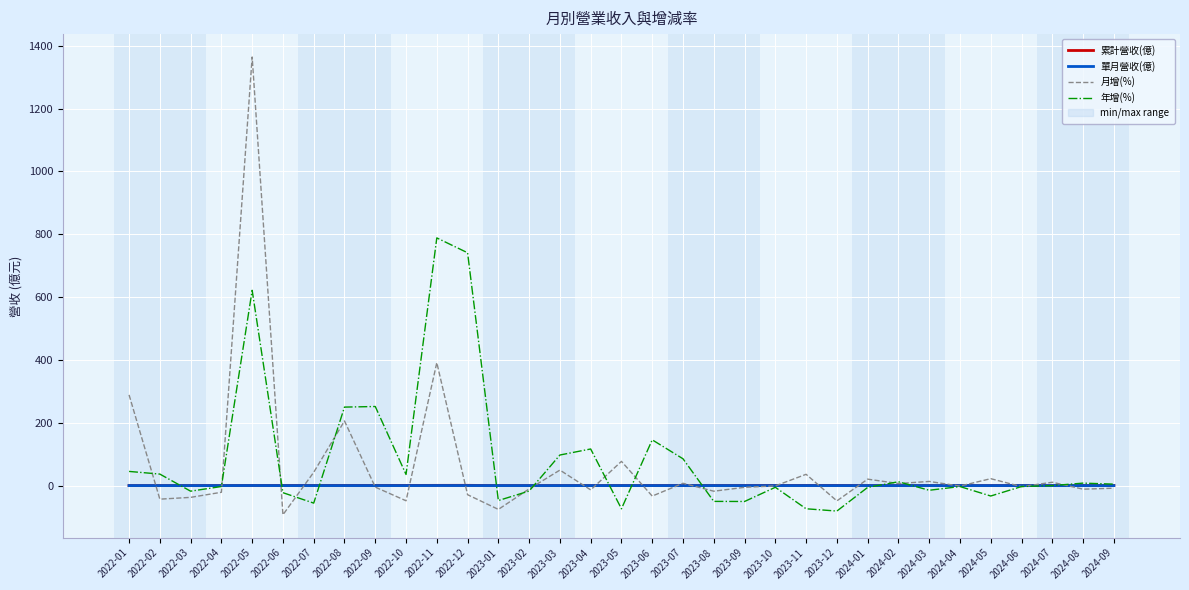

What is the maximum value shown in the chart?

1364.1